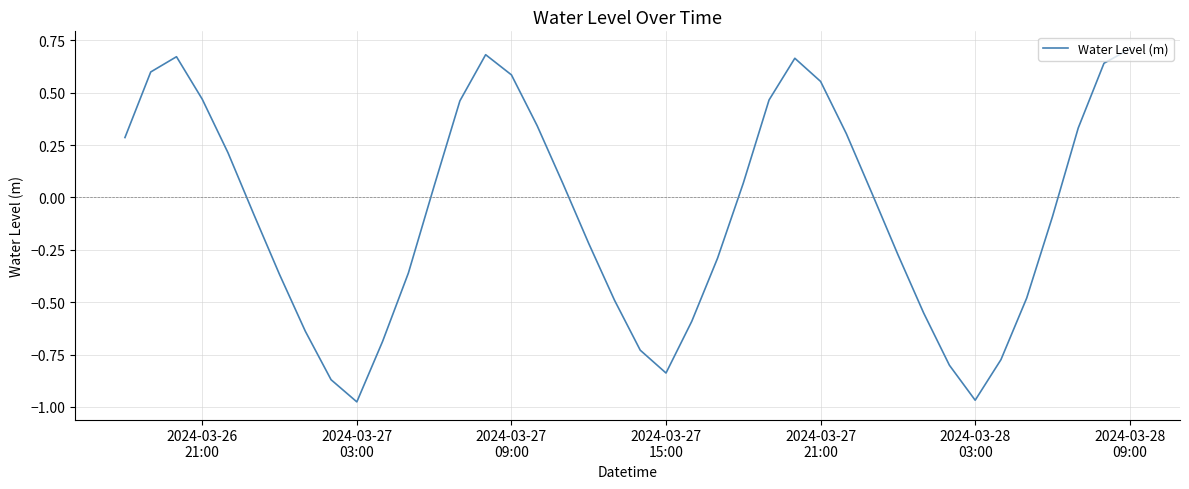

What is the difference between the maximum and minimum values?

1.7